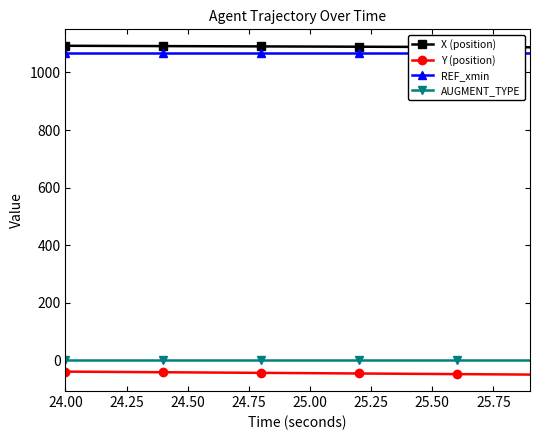

What is the maximum value shown in the chart?

1092.5